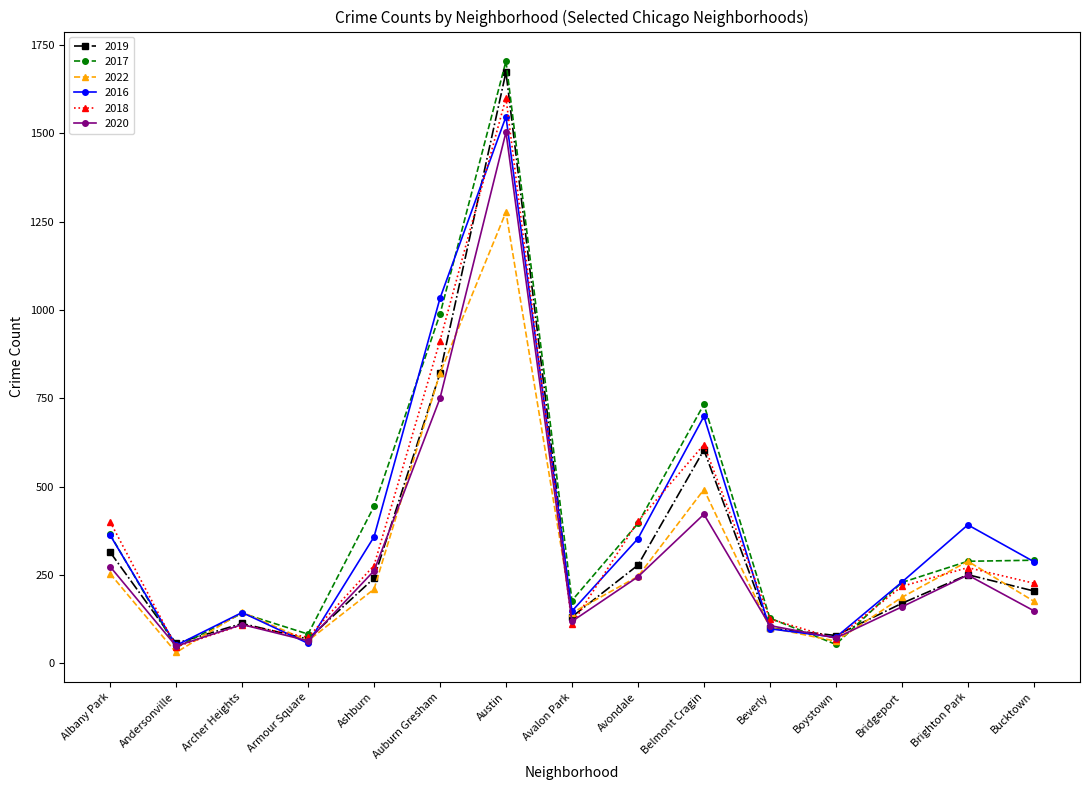

Which series has the widest spread of values?

2017